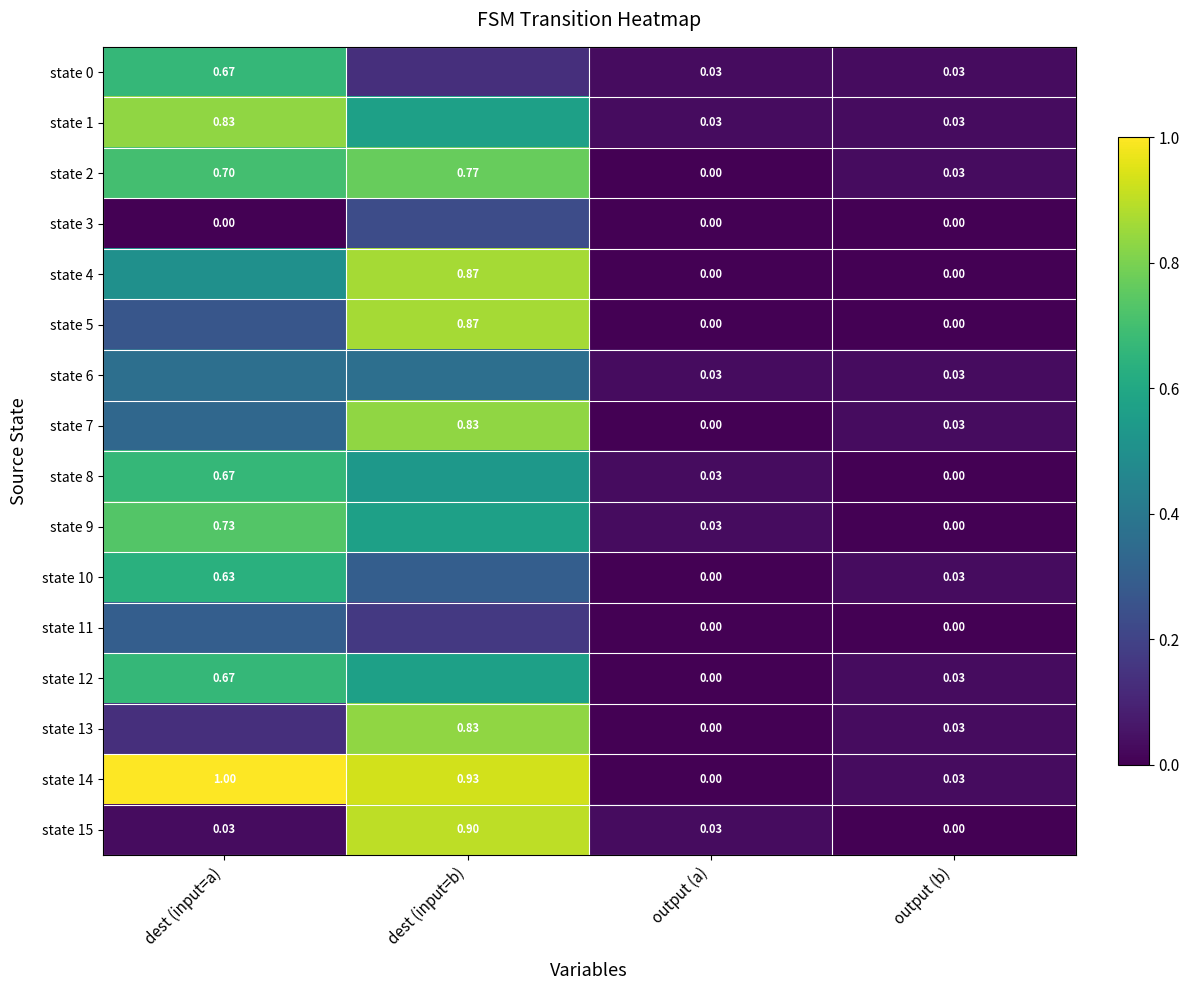

At which label does state 14 reach its minimum?

output (a)